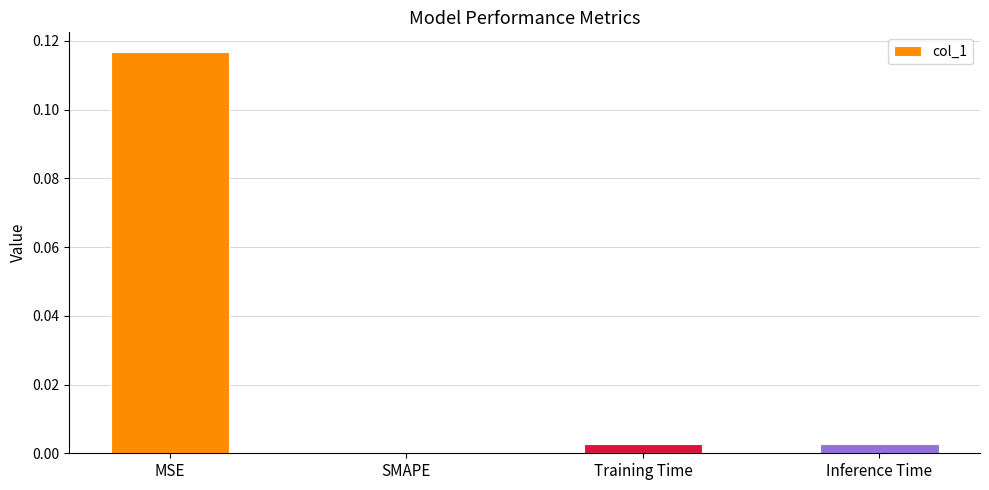

Which label corresponds to the largest value in the chart?

MSE